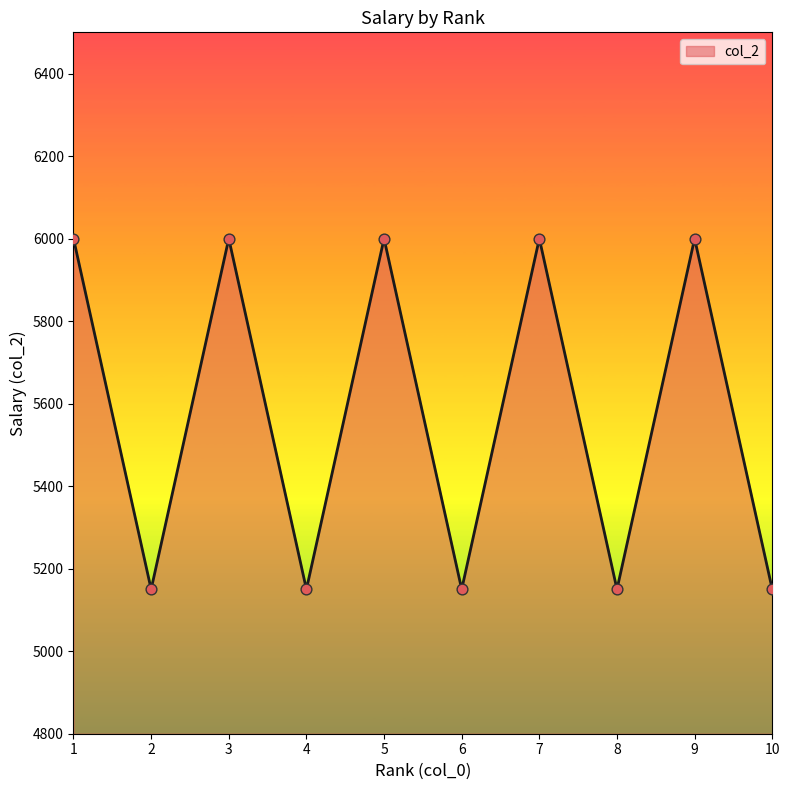

Approximately how many times larger is the value at 6 compared to 1?

0.9